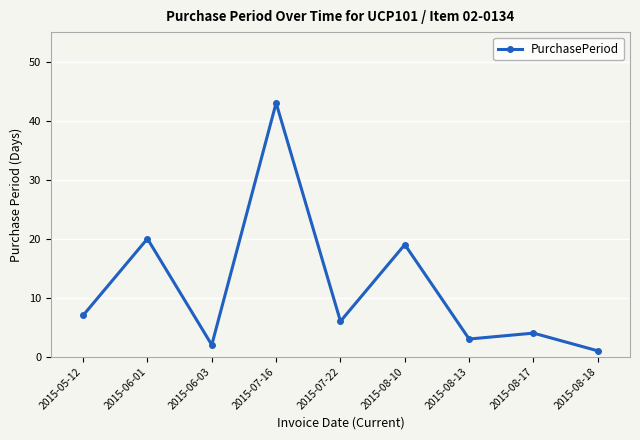

What is the difference between the maximum and minimum values?

42